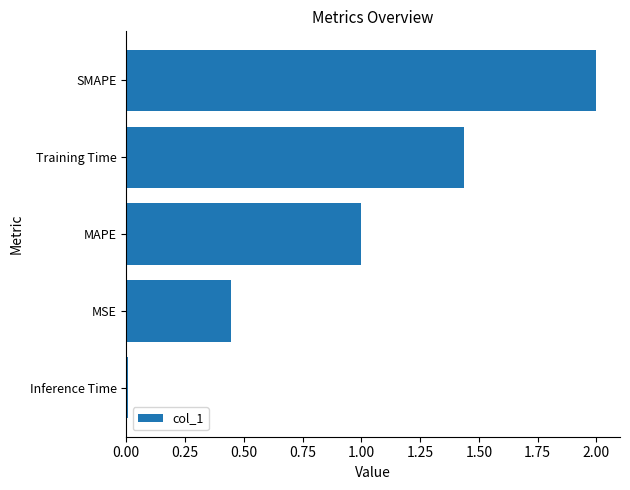

What is the difference between the maximum and minimum values?

2.0